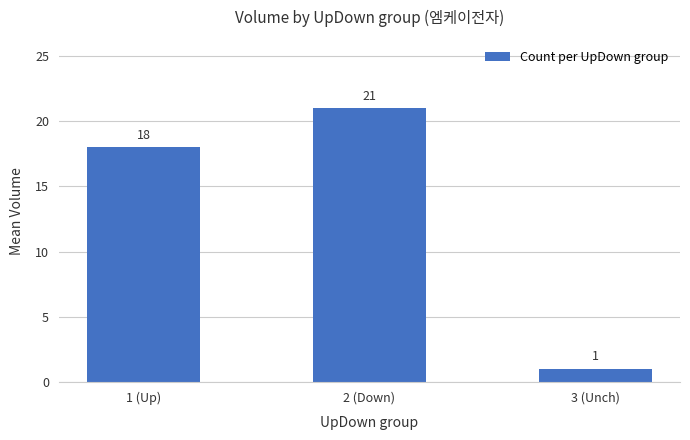

What is the label of the 2nd bar from the left?

2 (Down)